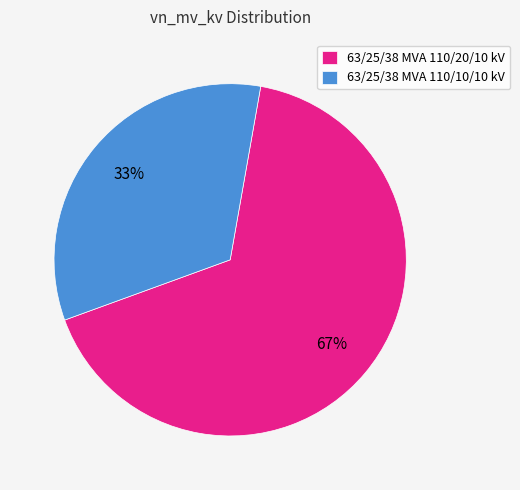

Combined, do 63/25/38 MVA 110/20/10 kV and 63/25/38 MVA 110/10/10 kV account for over 50%?

Yes